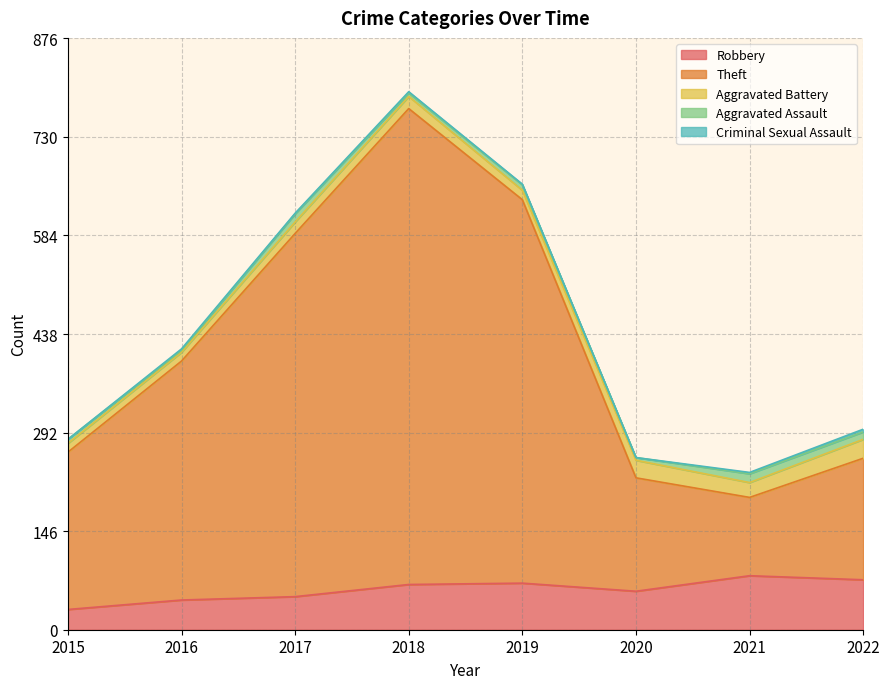

True or false: Robbery has more than 1 points higher than both neighbors.

True